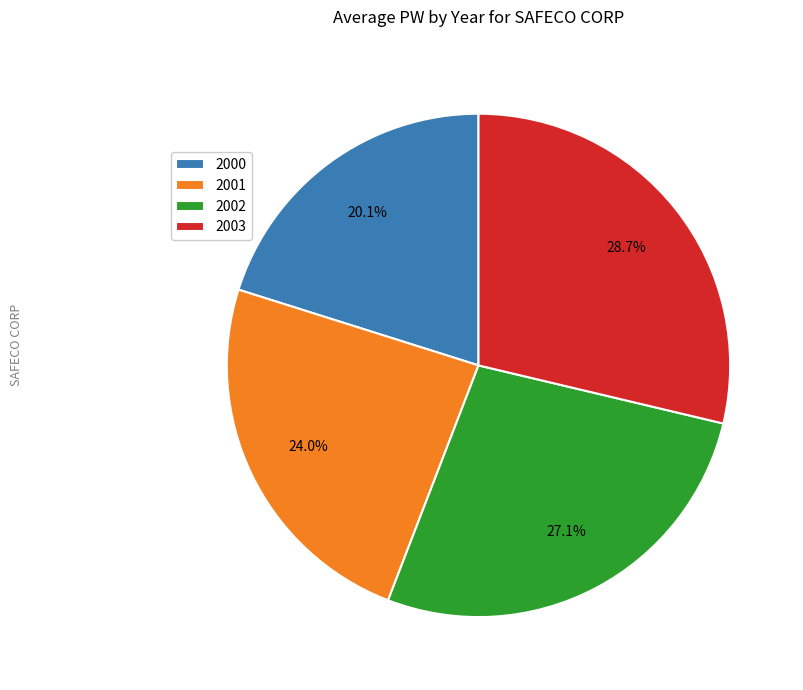

How many slices are in this pie chart?

4